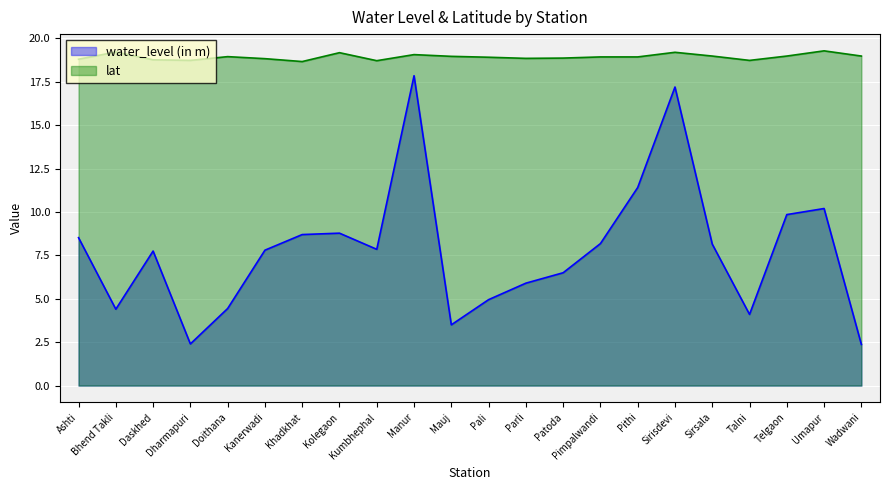

Which category has the lowest value in the water_level (in m) series?

Wadwani